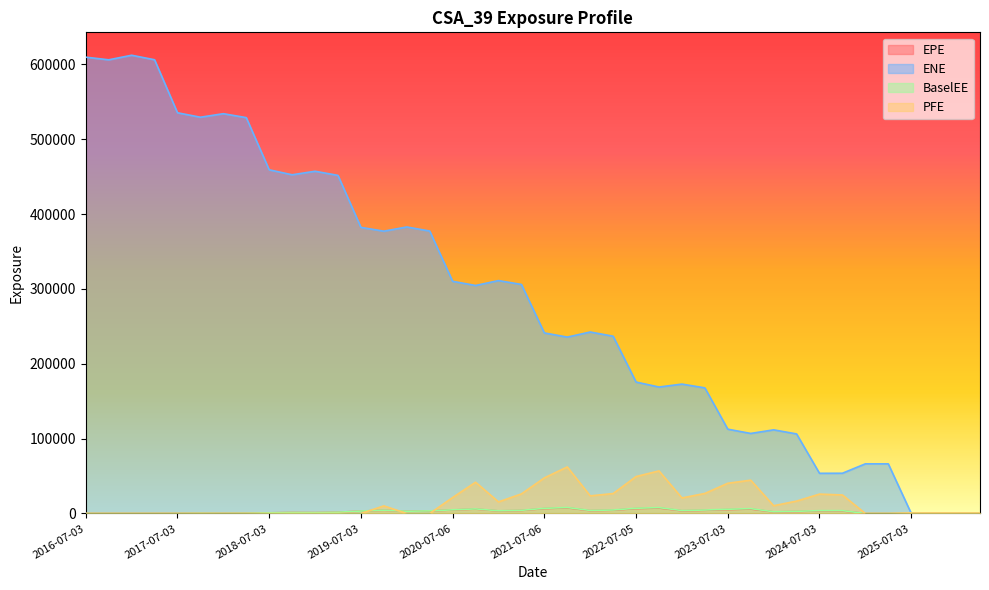

List the series in order of their peak value, highest first.

ENE, PFE, BaselEE, EPE